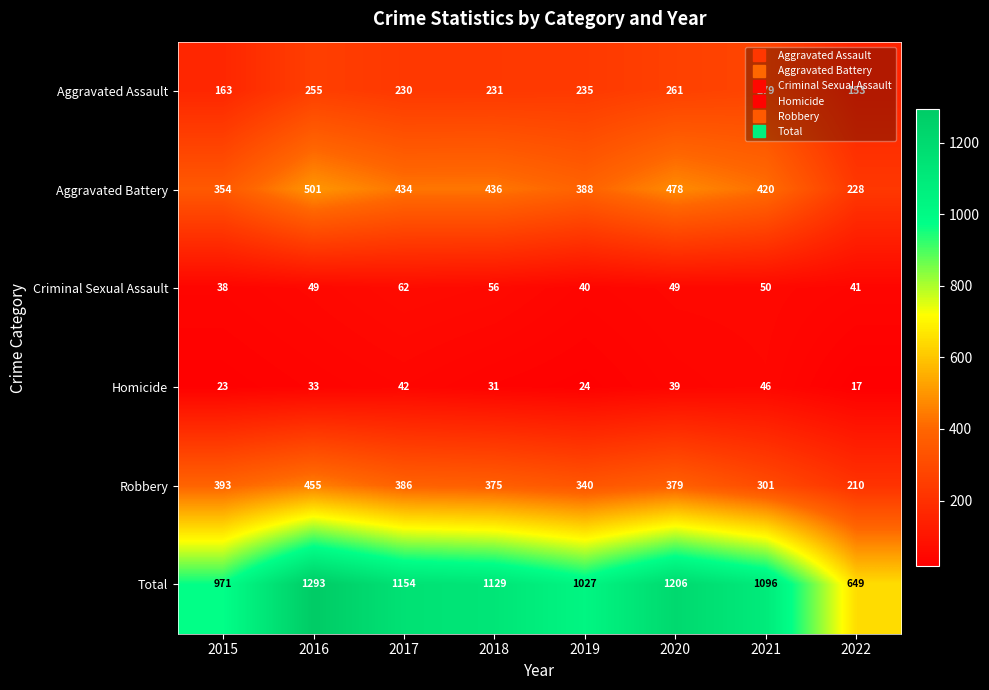

At which label does Aggravated Battery reach its peak?

2016